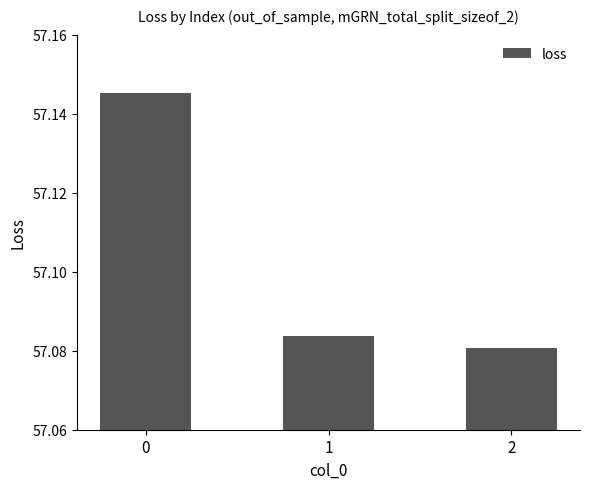

How many values are between 57 and 58?

3